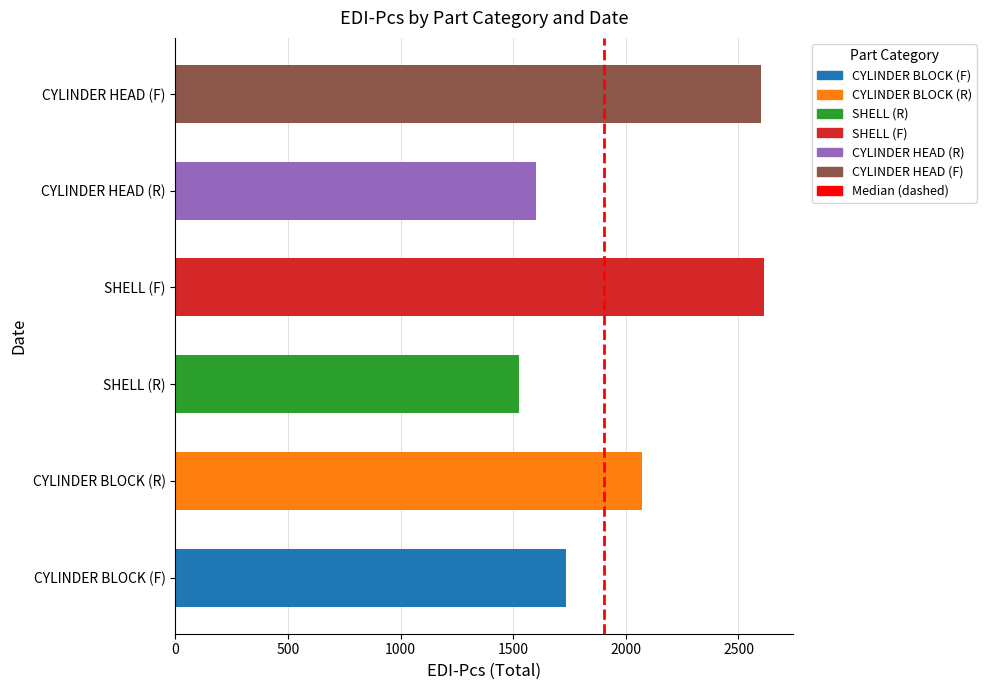

Are the bars horizontal?

Yes